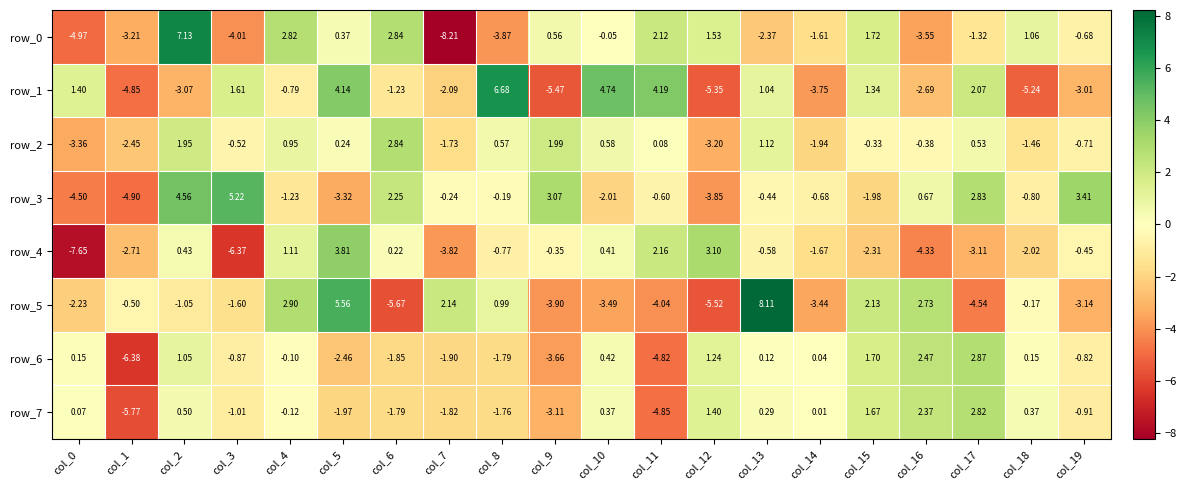

How many values in row_4 are above zero?

7